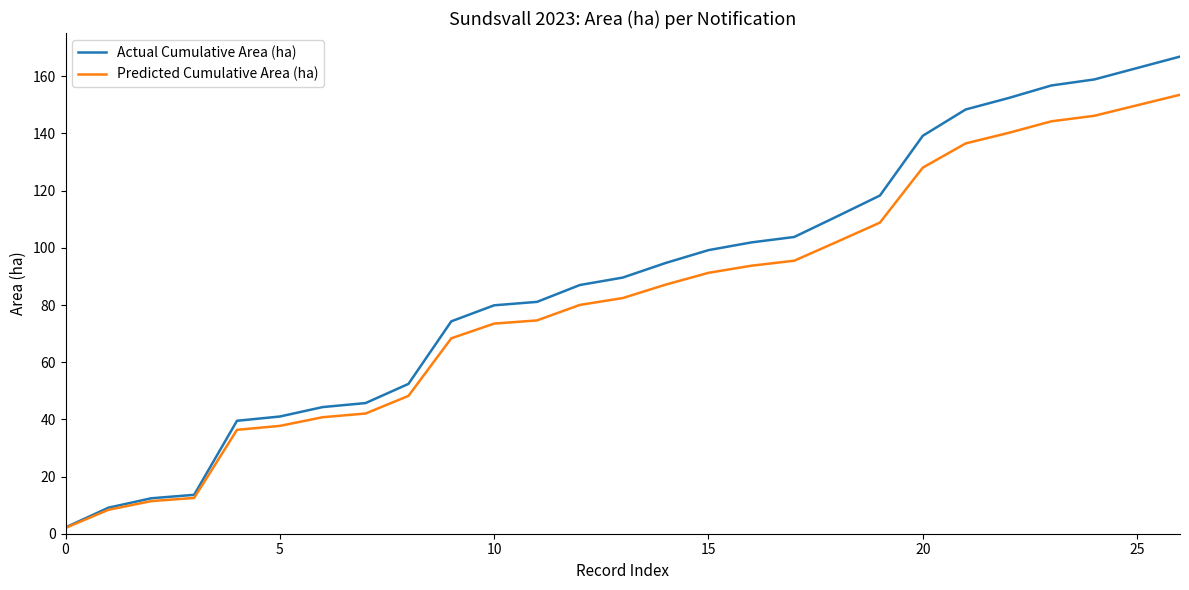

What is the highest value of the Predicted Cumulative Area (ha) series?

153.5